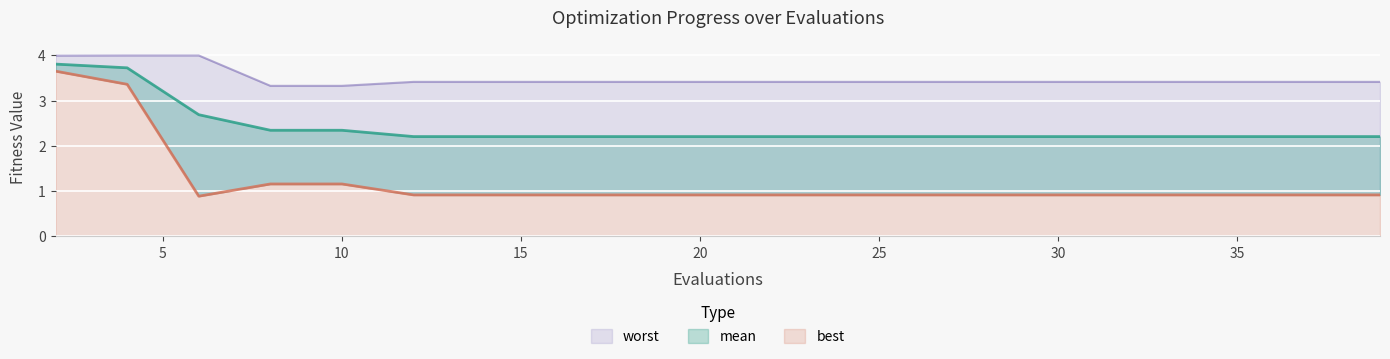

Is it true that worst equals 3.4 at 22?

True